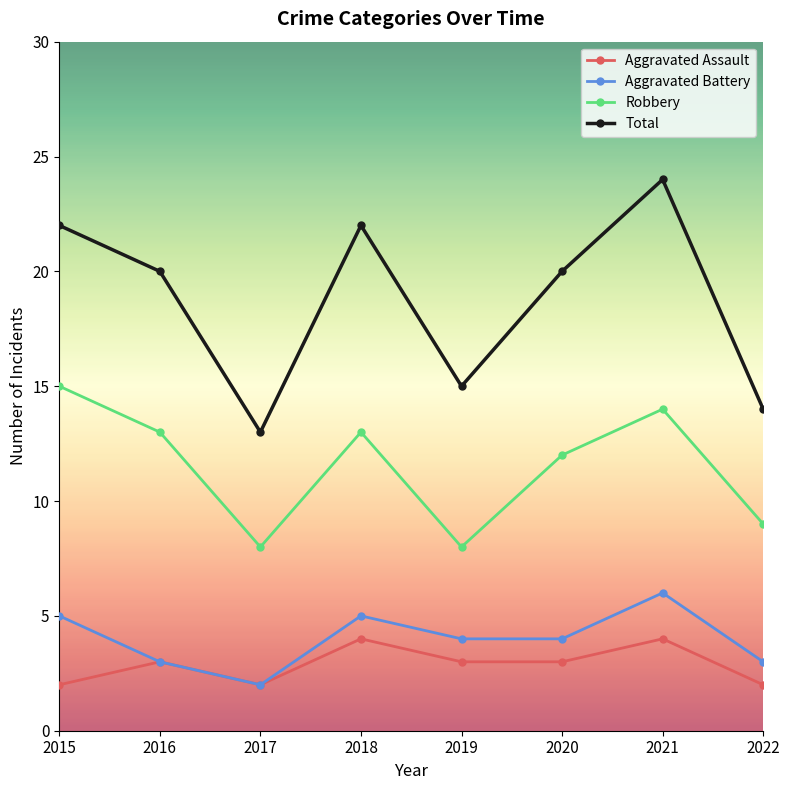

What is the maximum value for Total?

24